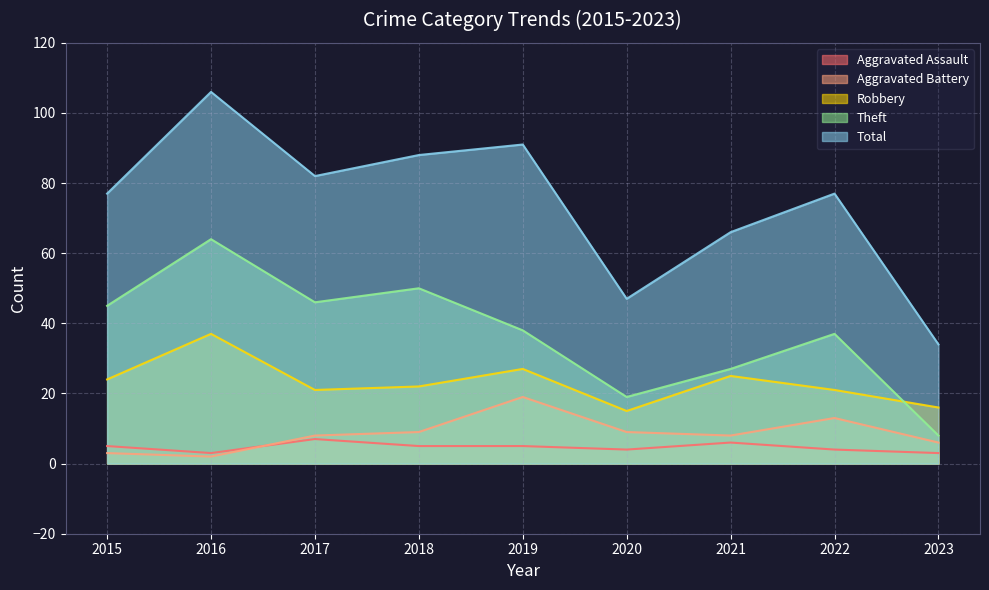

What is the smallest value displayed?

2